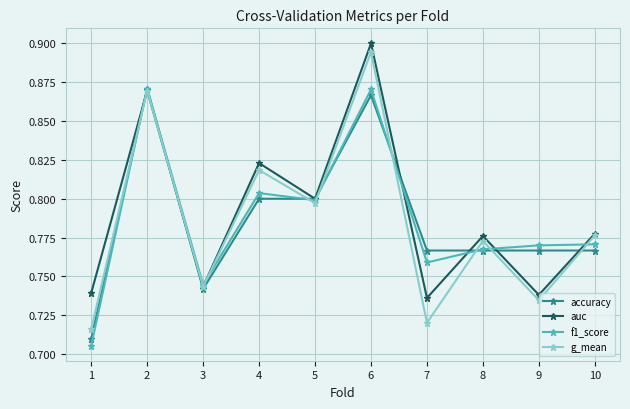

Which series changed the most between 5 and 7?

g_mean